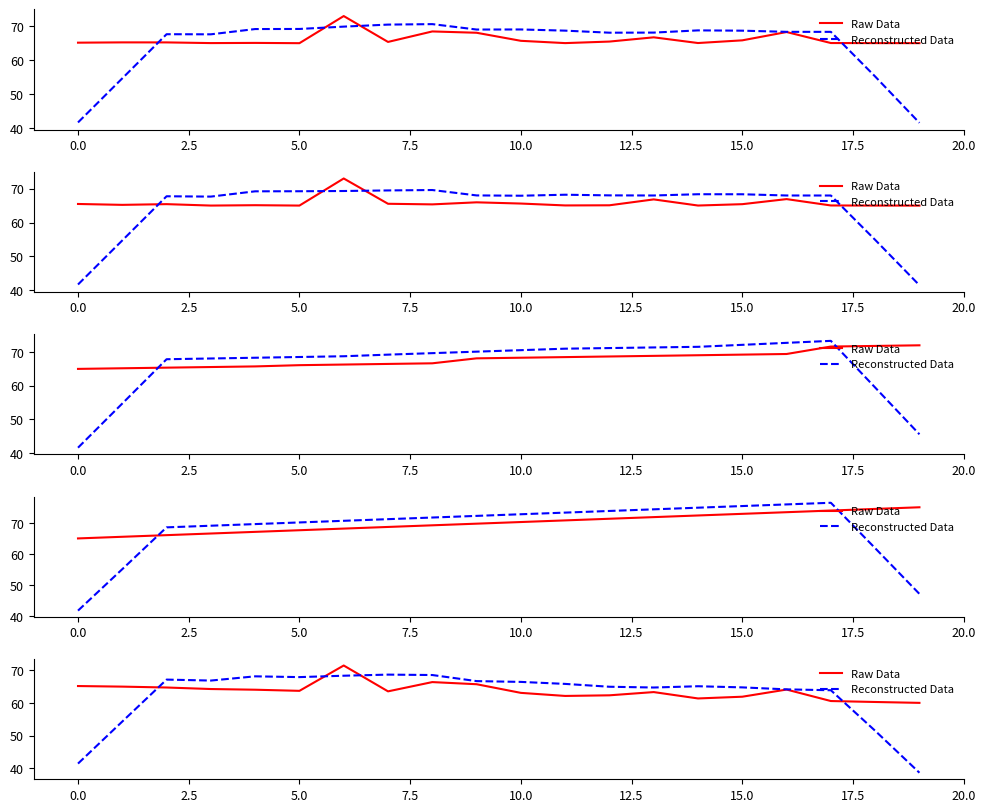

What is the value of the Reconstructed Data point at the 10th from the left?

66.7